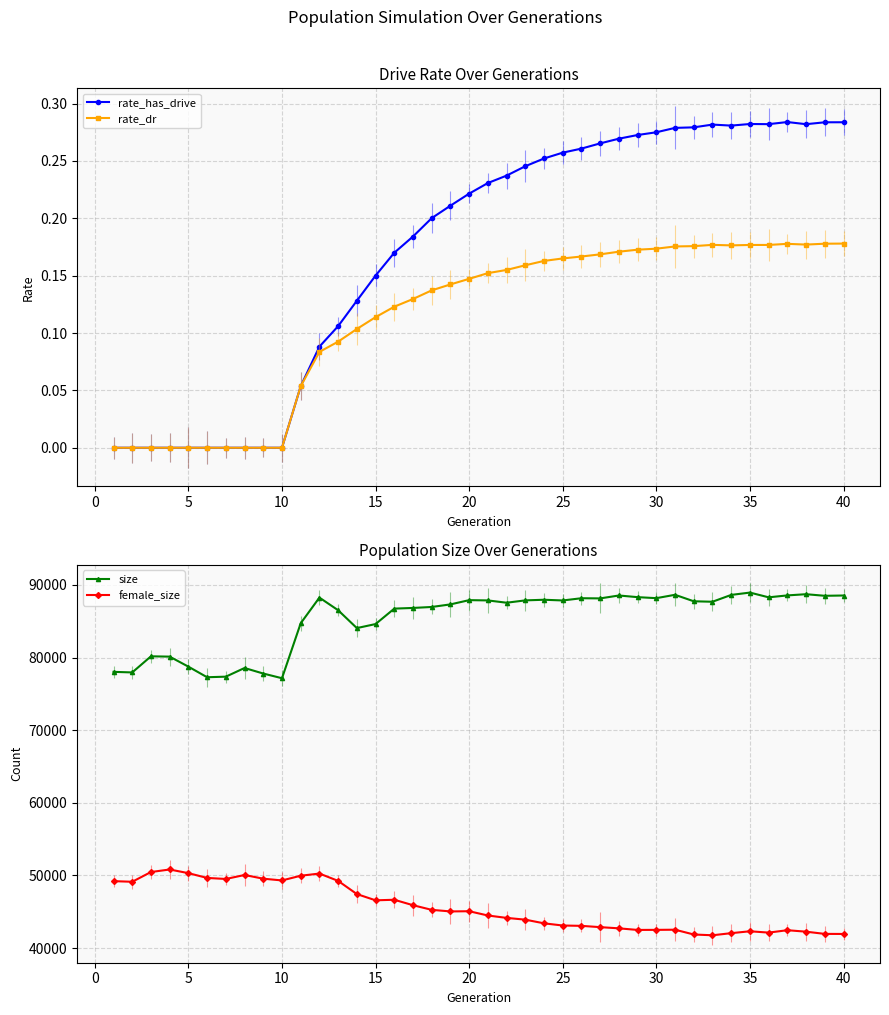

What are all the series names shown in the legend?

rate_has_drive, rate_dr, size, female_size